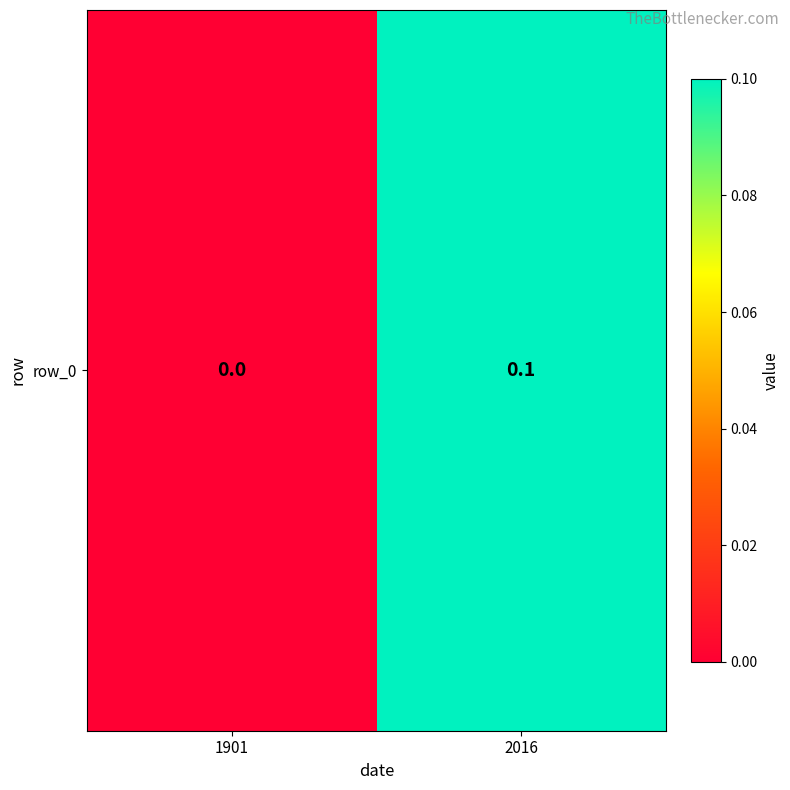

Rank the categories by value from lowest to highest.

1901, 2016